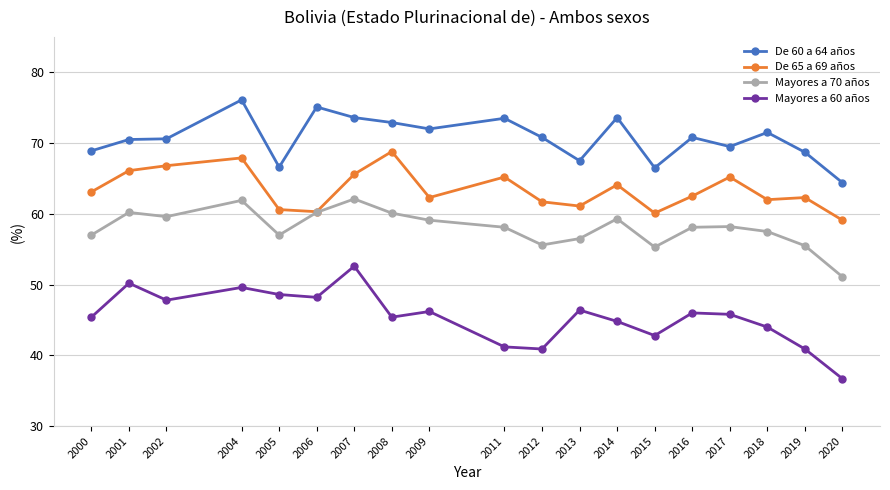

True or false: Mayores a 70 años and De 60 a 64 años cross at least once.

False